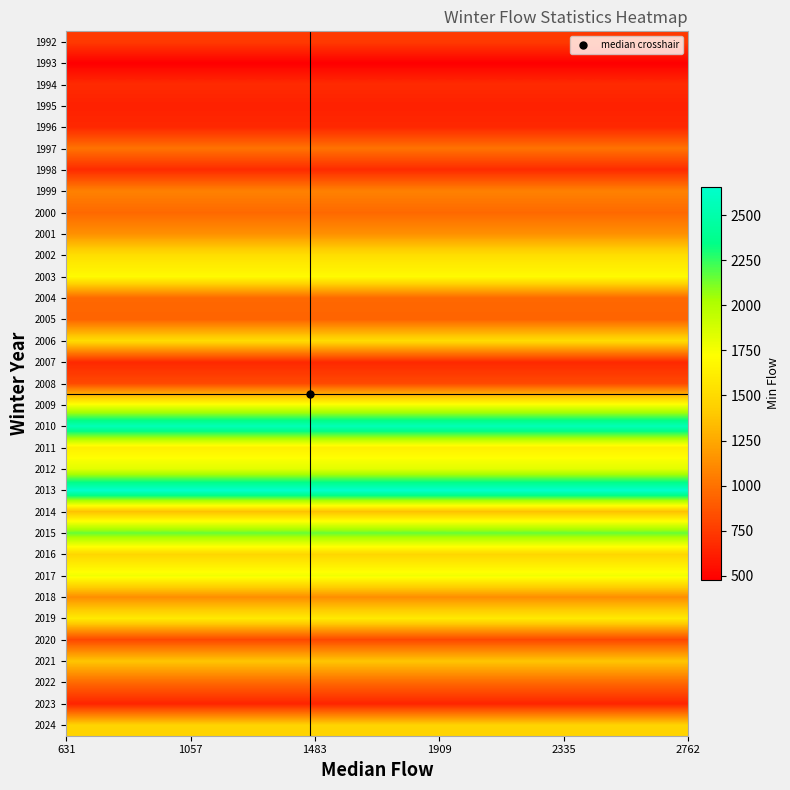

Rank the series by their maximum value, from highest to lowest.

2013, 2010, 2015, 2012, 2017, 2009, 2003, 2011, 2019, 2002, 2006, 2016, 2024, 2021, 2014, 2001, 2018, 1999, 1997, 2022, 2000, 2004, 2005, 2008, 2020, 1992, 1998, 1994, 2007, 1996, 2023, 1995, 1993